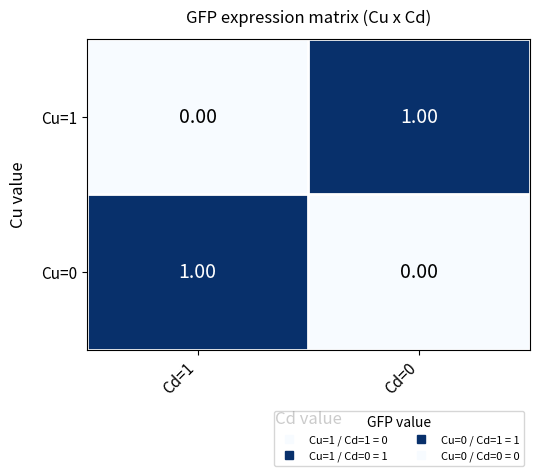

Rank the categories by Cu=0 value from lowest to highest.

Cd=0, Cd=1